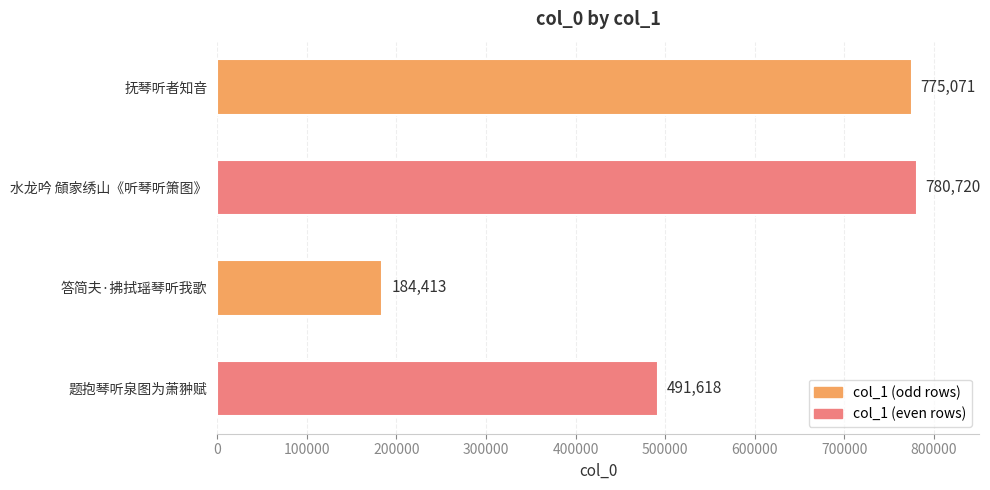

Reading top to bottom, what are all the values shown in this chart?

775071	780720	184413	491618